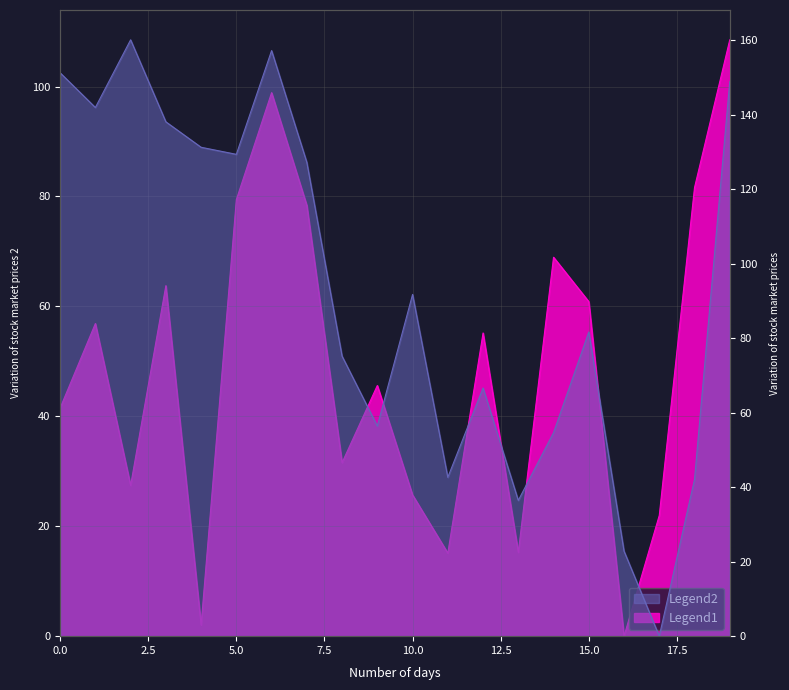

How many interior local peaks does the x series have?

6